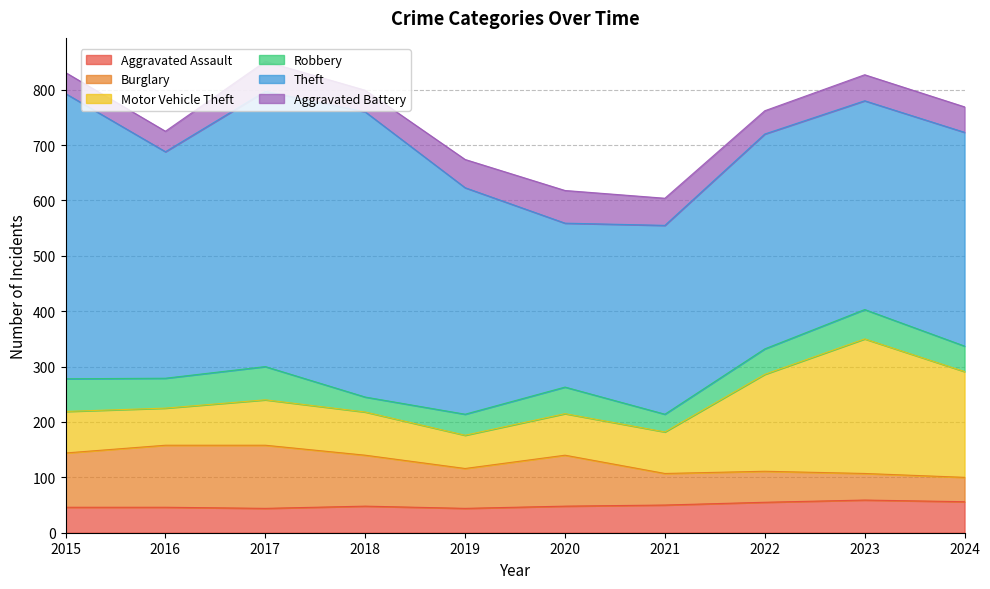

At which category is the sum across all series the highest?

2017